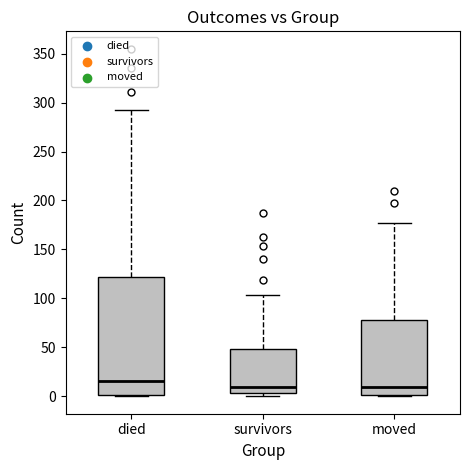

Comparing the boxes themselves (not the whiskers), which one is the tallest?

died